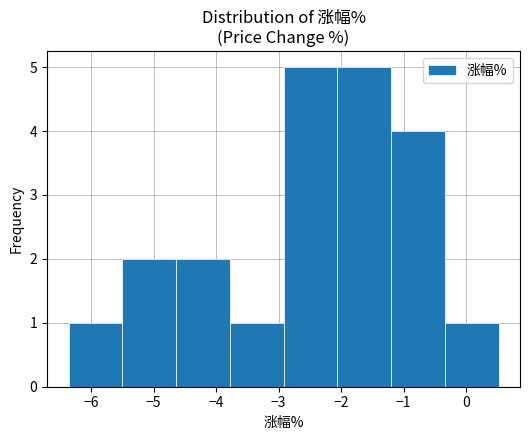

Reading left to right, list every bar in this chart as the range it spans on the x-axis followed by its height. Neither the bar edges nor the heights are printed on the chart, so give them approximately, as read against the axes.

-6.36 to -5.50: 1
-5.50 to -4.64: 2
-4.64 to -3.78: 2
-3.78 to -2.92: 1
-2.92 to -2.06: 5
-2.06 to -1.20: 5
-1.20 to -0.34: 4
-0.34 to 0.52: 1